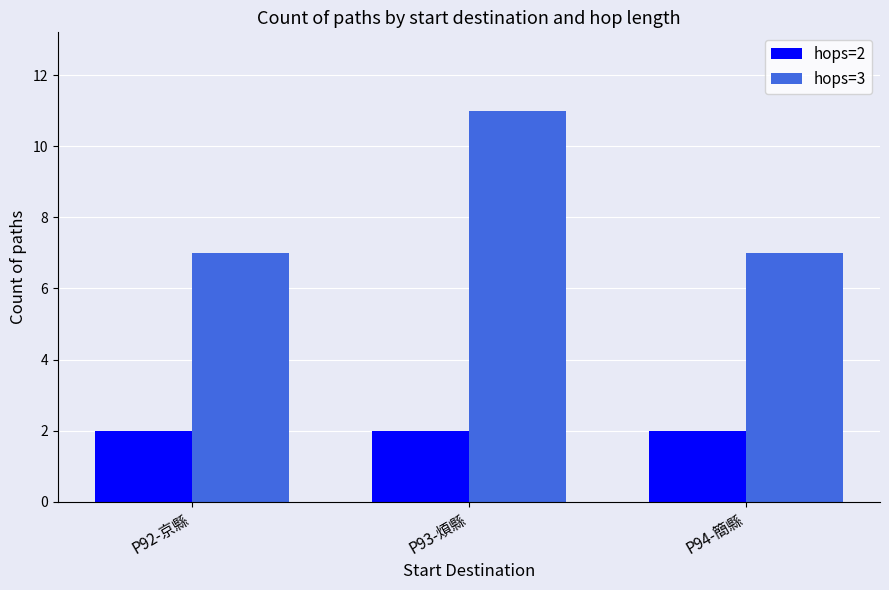

What is the spread (max minus min) of values at P92-京縣?

5